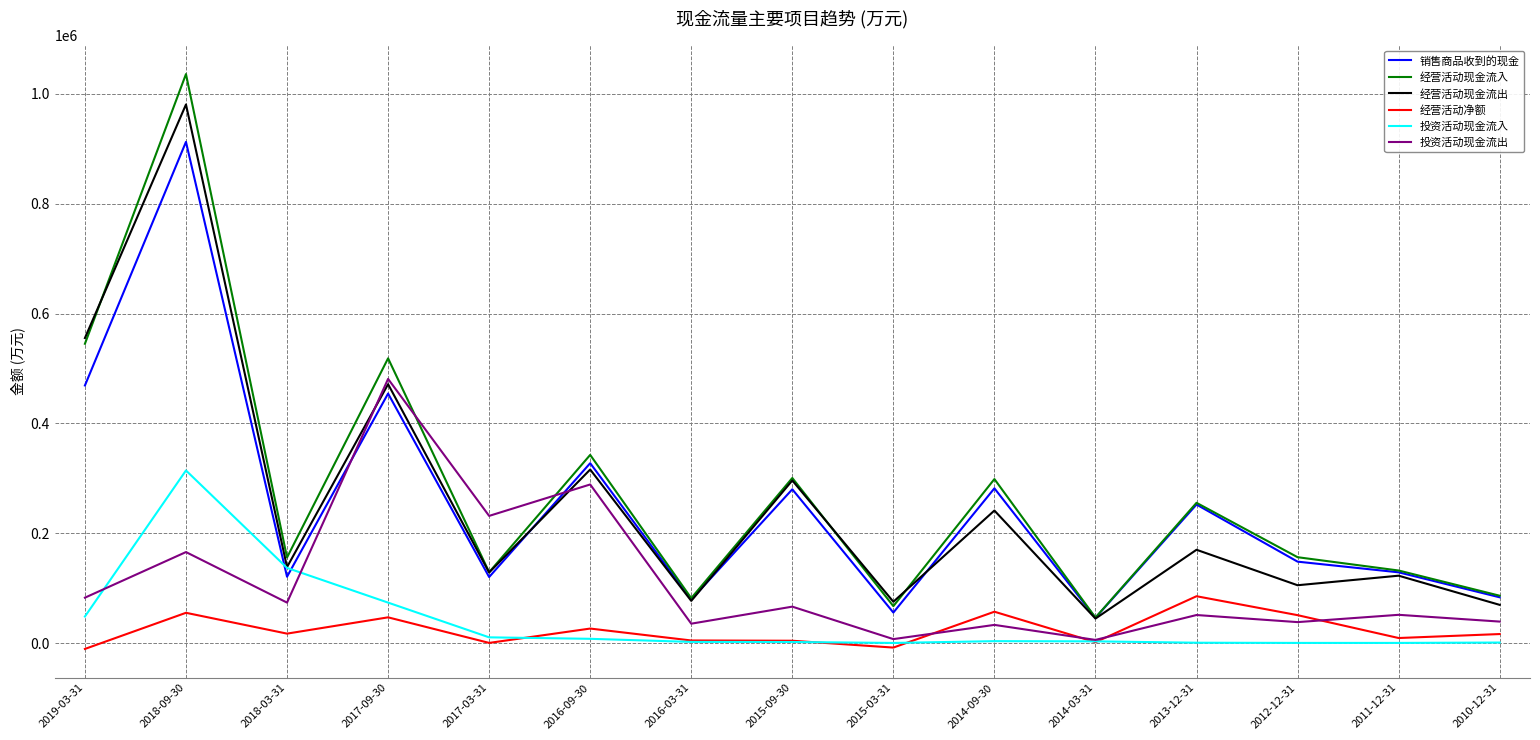

At which label does 投资活动现金流出 reach its peak?

2017-09-30